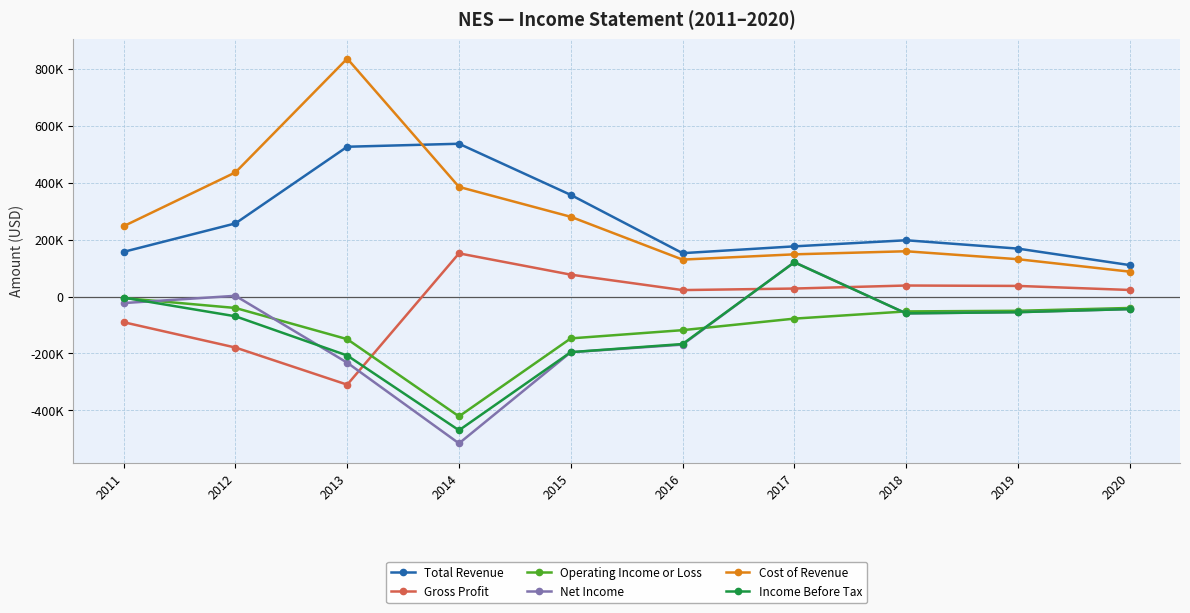

Is this an area chart (filled region under the line)?

No